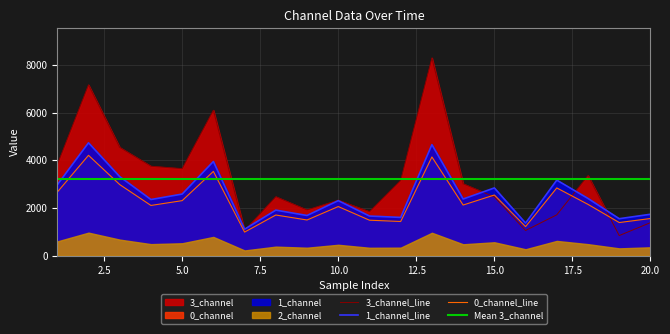

How many data points in 3_channel are above 3018?

10